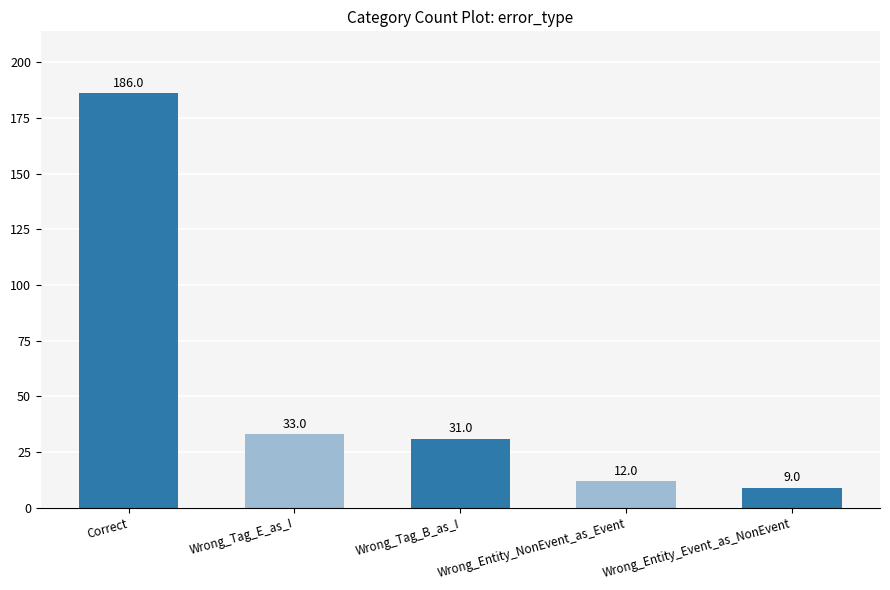

What is the sum of the values at Wrong_Tag_E_as_I and Correct?

219